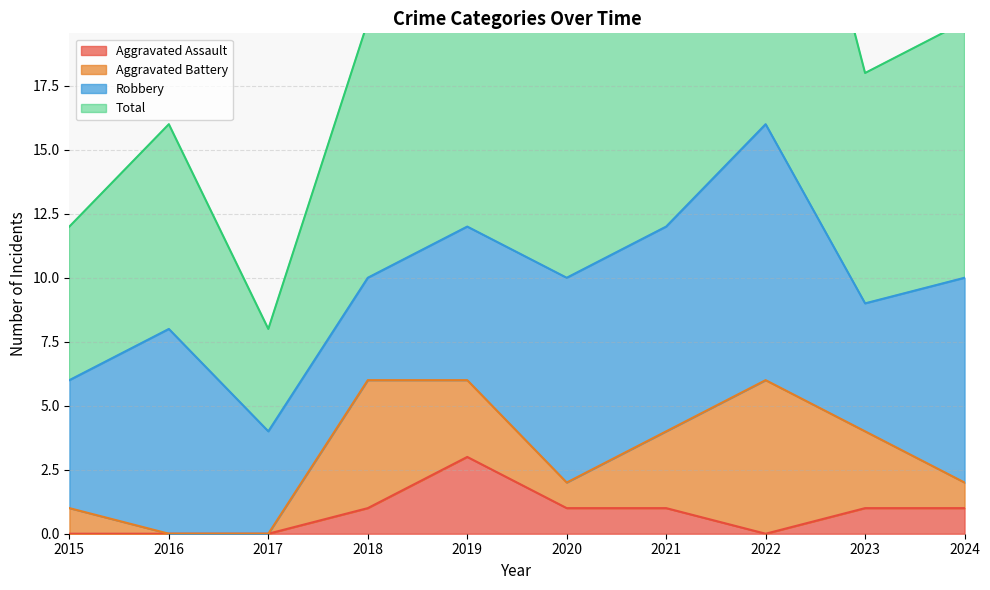

What is the value of the Total point at the 3rd from the left?

8